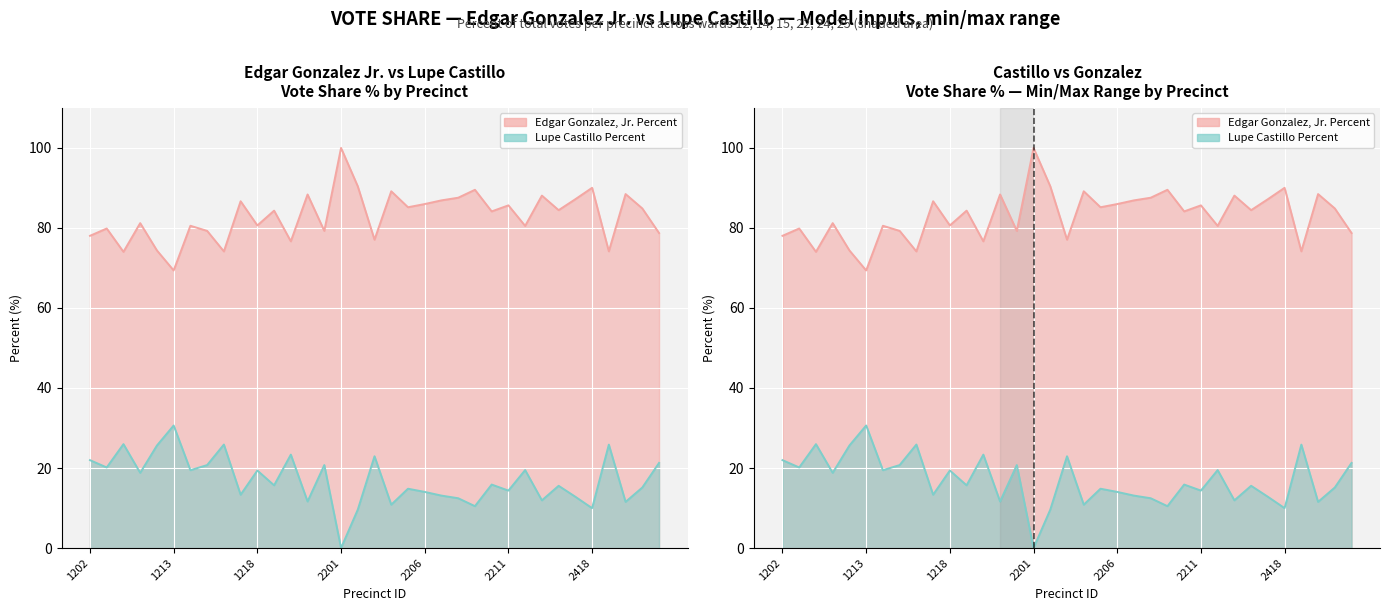

True or false: Edgar Gonzalez, Jr. Percent has a value of 37.5 at 2213.

False